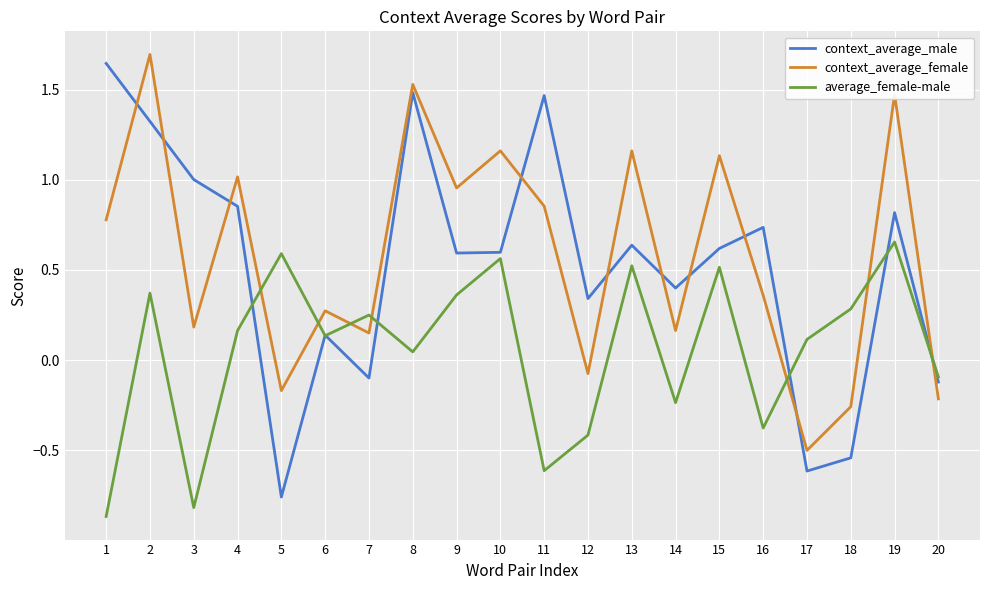

What are all the series names shown in the legend?

context_average_male, context_average_female, average_female-male